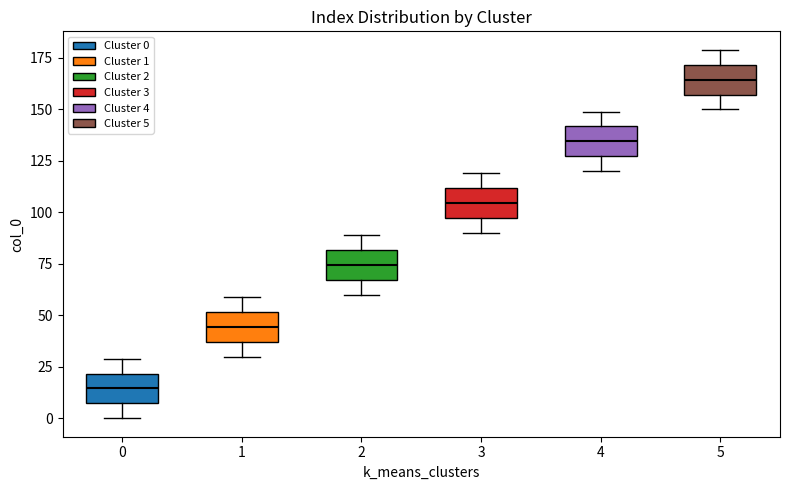

Which box has the lowest median line?

0